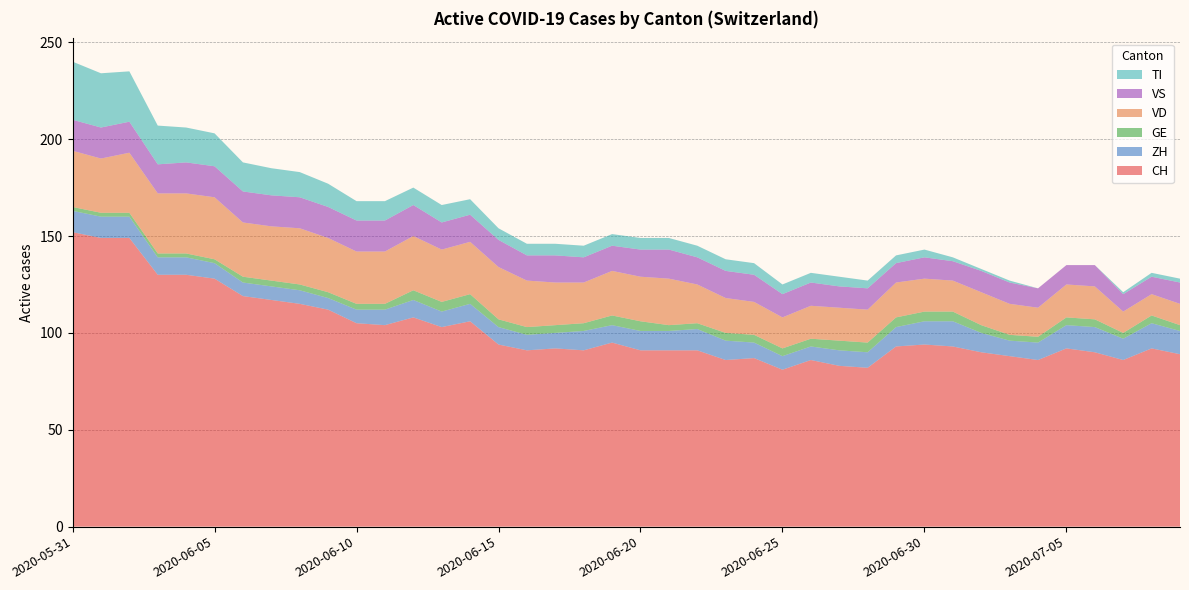

Reading right to left, list all the values displayed in this chart.

CH: 89	92	86	90	92	86	88	90	93	94	93	82	83	86	81	87	86	91	91	91	95	91	92	91	94	106	103	108	104	105	112	115	117	119	128	130	130	149	149	152
ZH: 12	13	11	13	12	9	8	10	13	12	10	8	8	7	7	8	10	11	10	10	9	10	8	8	9	9	8	9	8	7	6	7	7	7	8	9	9	11	11	11
GE: 3	4	3	4	4	3	3	4	5	5	5	5	5	4	4	4	4	3	3	5	5	4	4	4	4	5	5	5	3	3	3	3	3	3	2	2	2	2	2	2
VD: 11	11	11	17	17	15	16	17	16	17	18	17	17	17	16	17	18	20	24	23	23	21	22	24	27	27	27	28	27	27	28	29	28	28	32	31	31	31	28	29
VS: 11	9	9	11	10	10	11	11	10	11	10	11	11	12	12	14	14	14	15	14	13	13	14	13	14	14	14	16	16	16	16	16	16	16	16	16	15	16	16	16
TI: 2	2	1	0	0	0	1	1	2	4	4	4	5	5	5	6	6	6	6	6	6	6	6	6	6	8	9	9	10	10	12	13	14	15	17	18	20	26	28	30